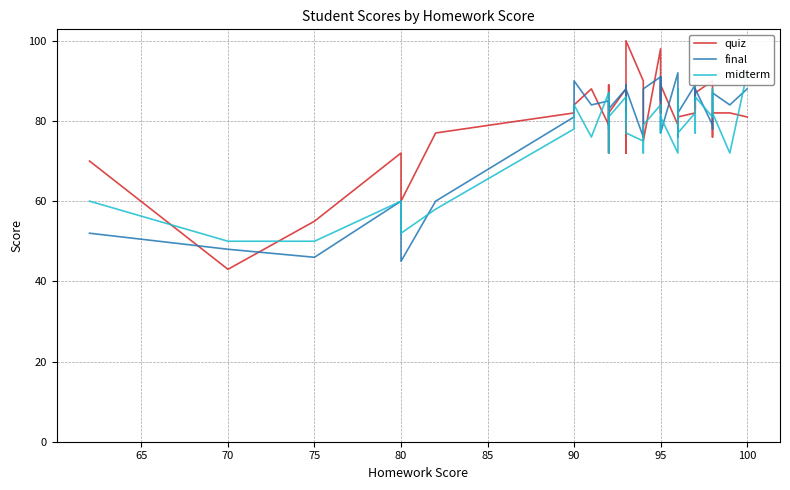

Count the number of categories in the chart.

40